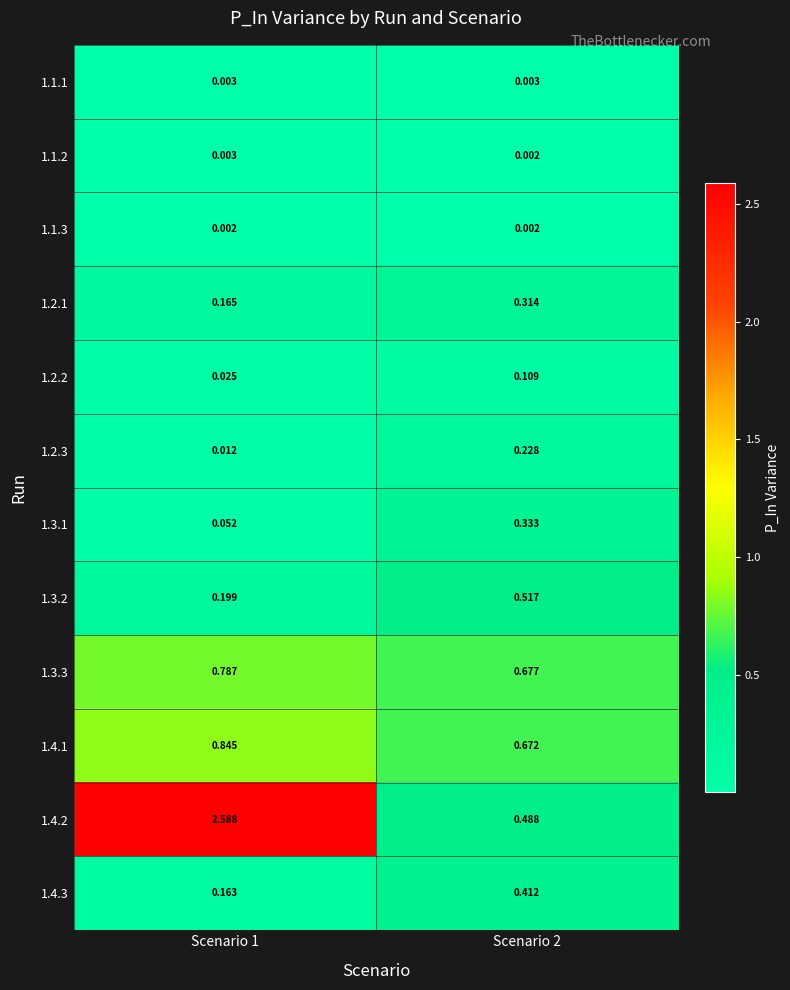

Is the value of 1.3.3 at Scenario 1 greater than the value of 1.4.2 at Scenario 2?

Yes